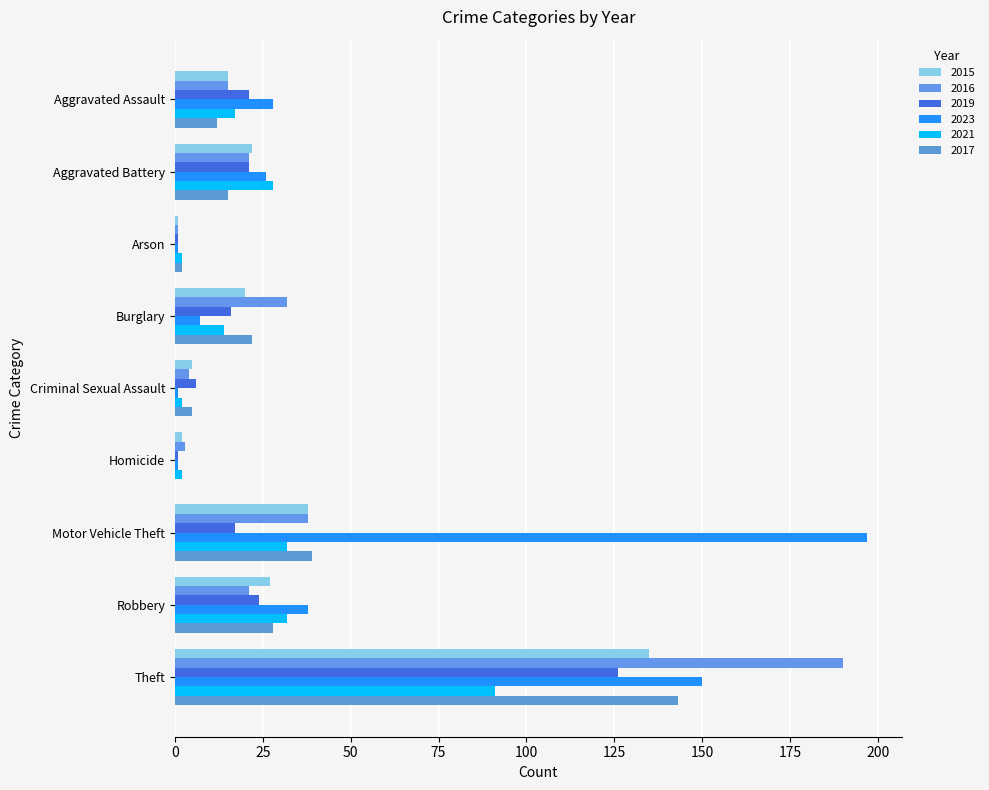

Count the number of categories in the chart.

9